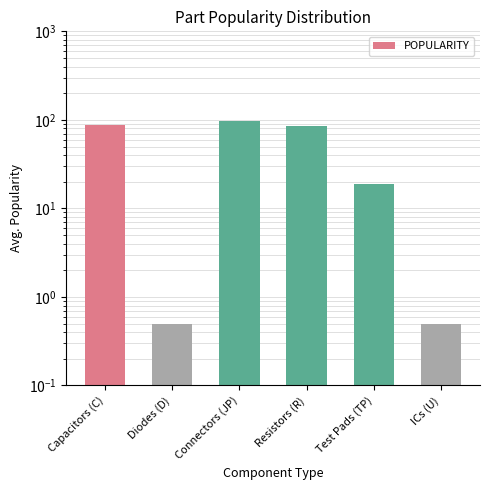

Which label corresponds to the smallest value in the chart?

Diodes (D)